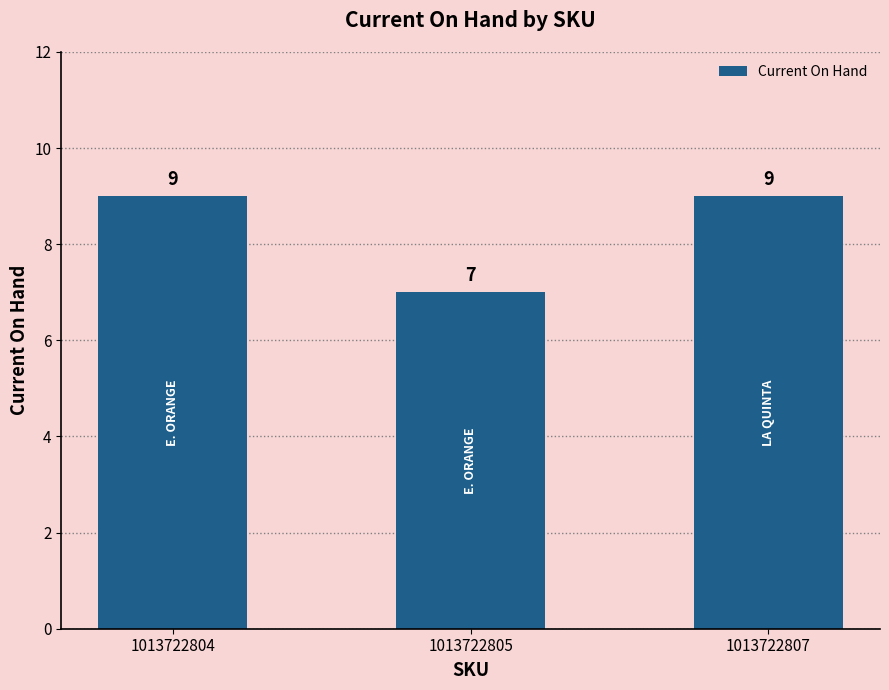

Reading left to right, transcribe all the data shown in this chart.

9	7	9